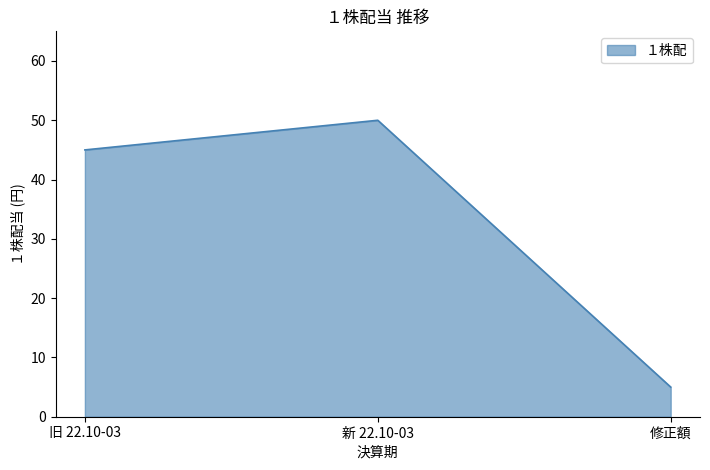

True or false: the data shows 9 at 修正額.

False